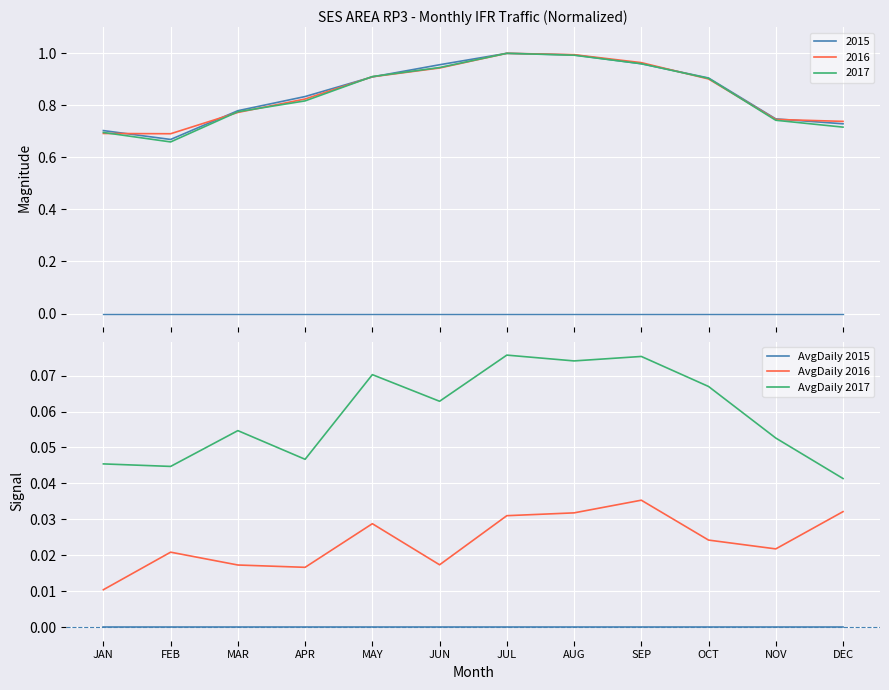

Is it true that AvgDaily 2017 equals 0.1 at DEC?

False